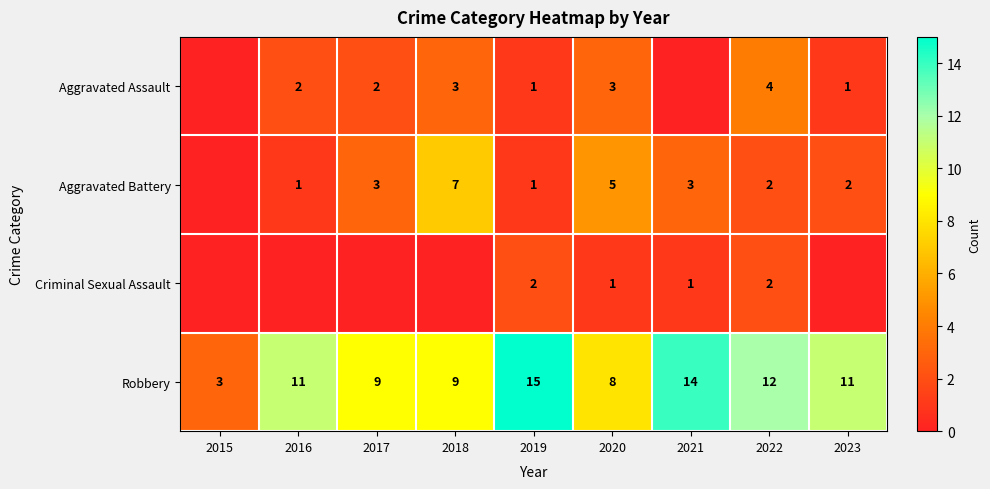

What is the total value across all series at 2019?

19